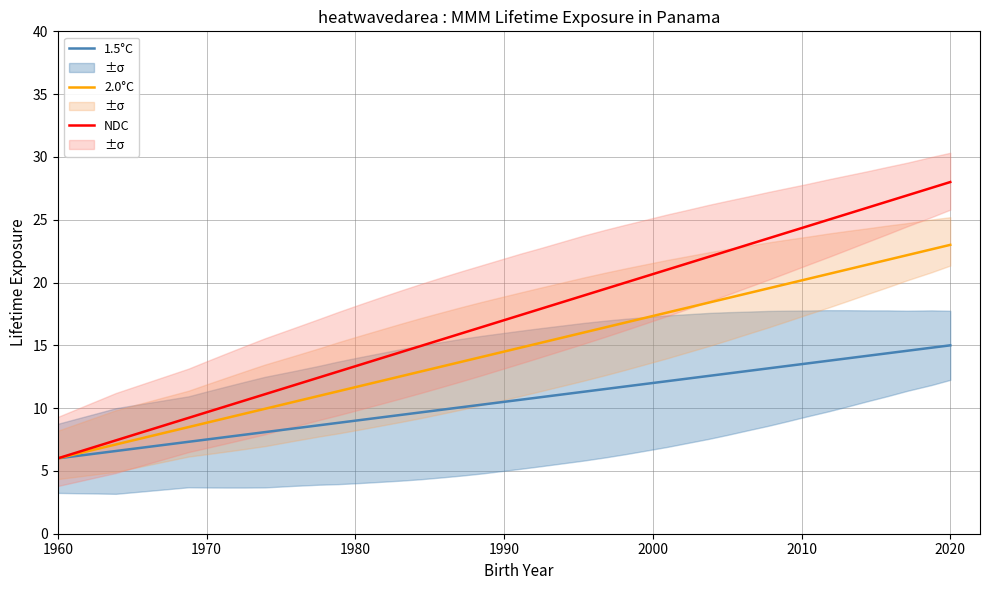

What is the minimum value for NDC?

6.0